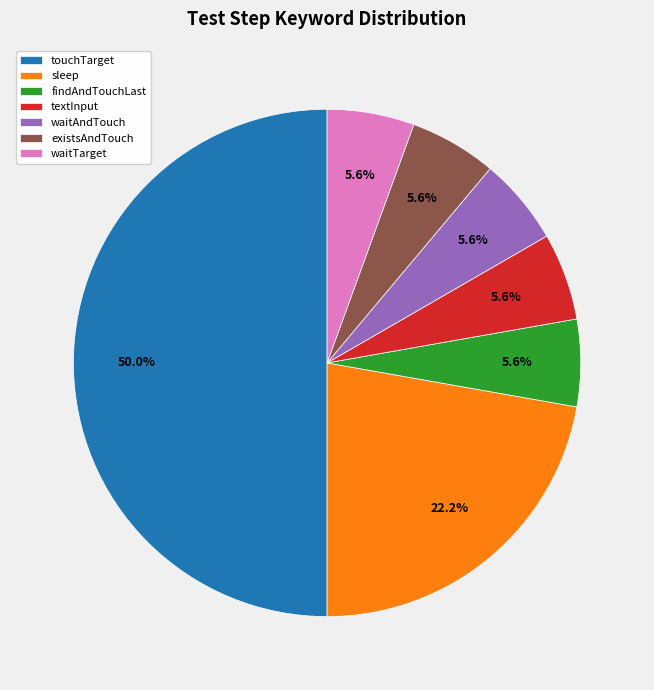

Combined, do waitTarget and textInput account for over 50%?

No